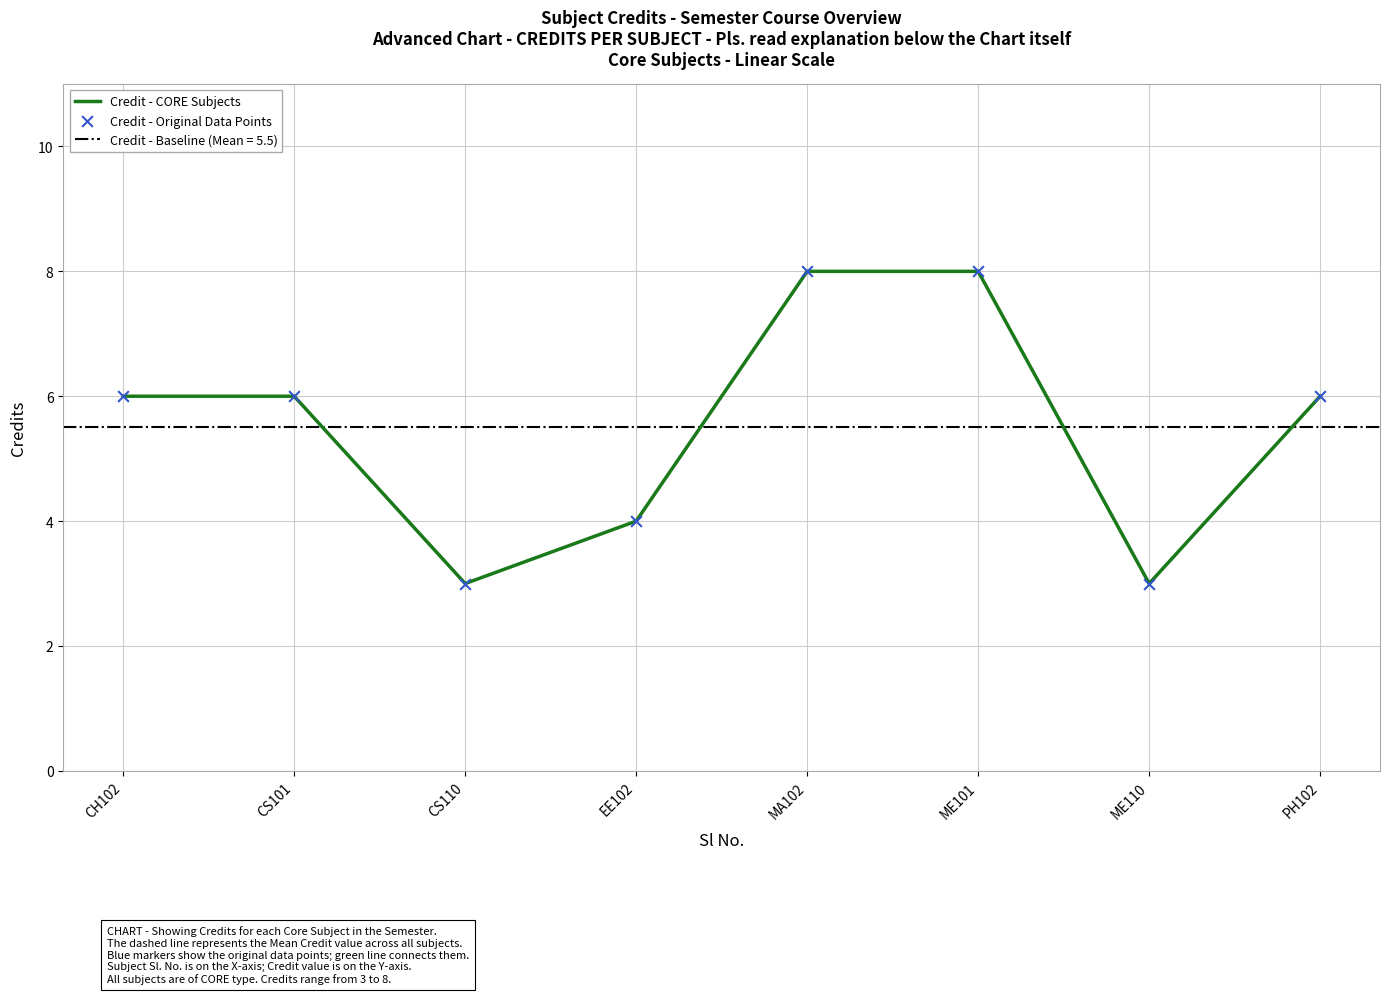

True or false: Credit - CORE Subjects has a value of 6 at CH102.

True